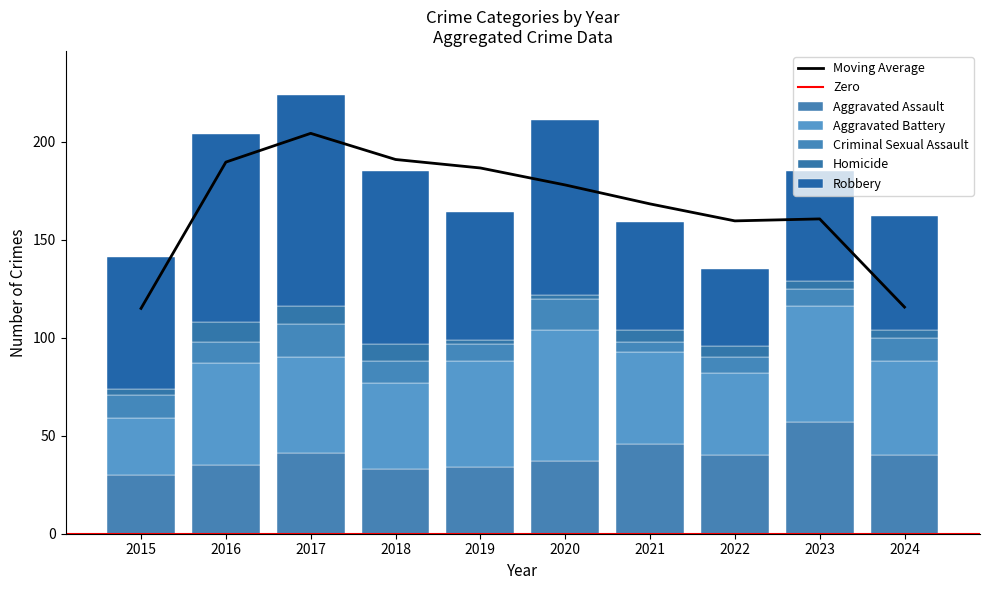

What is the value of the Robbery bar at the 4th from the left?

88